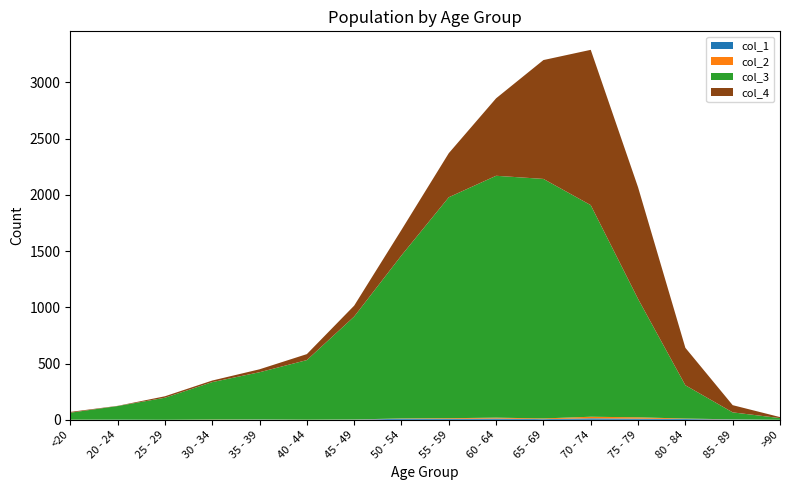

Reading left to right, extract all data points from this chart.

col_1: 0	1	0	0	2	0	2	9	8	11	6	13	10	7	3	0
col_2: 1	0	0	2	1	1	1	3	6	8	6	14	12	4	1	0
col_3: 62	121	196	333	420	530	915	1450	1965	2151	2130	1882	1053	296	62	15
col_4: 7	2	13	14	26	53	97	227	392	689	1057	1381	993	333	64	9